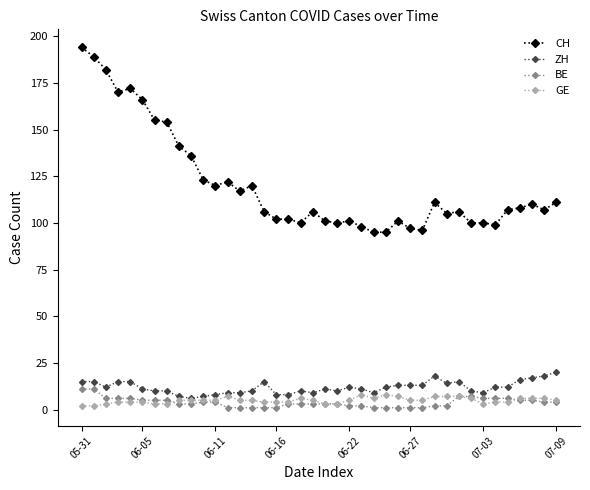

What is the value of the GE point at the 26th from the left?

8